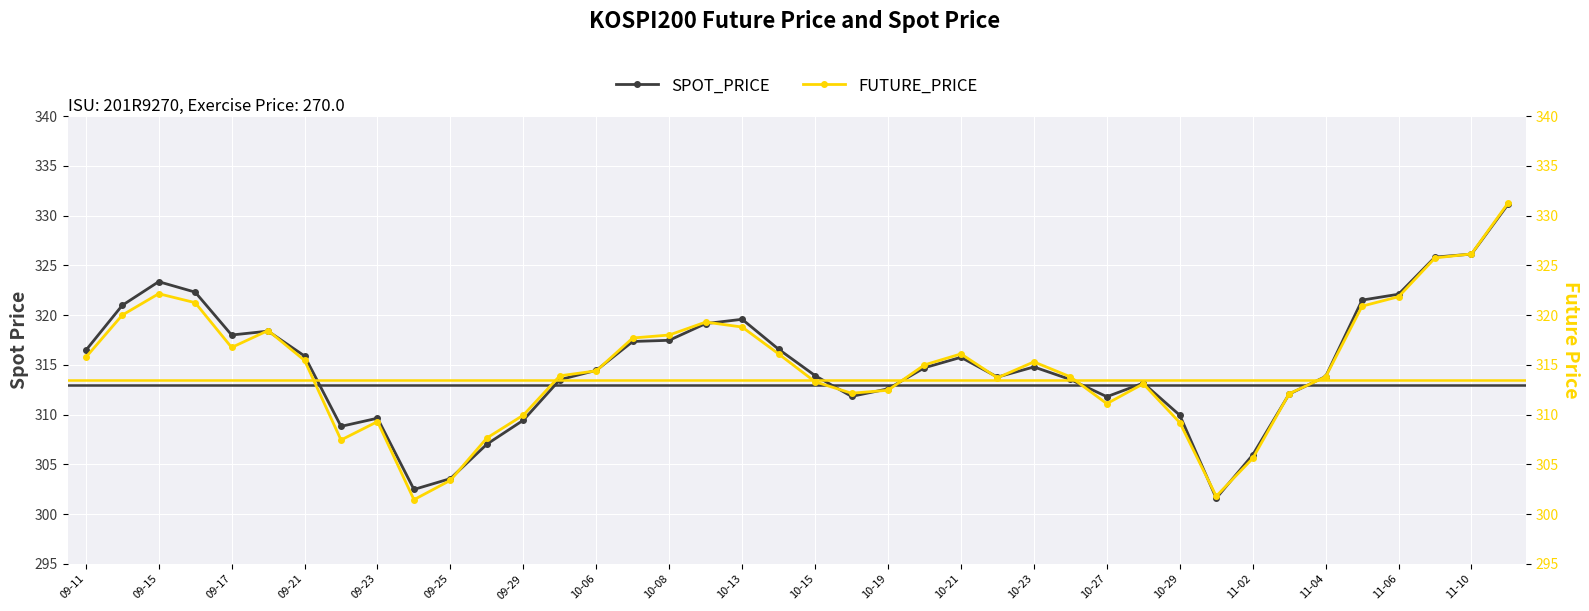

Reading right to left, list all the values displayed in this chart.

SPOT_PRICE: 331.1	326.1	325.8	322.1	321.5	313.8	312.1	305.9	301.6	309.9	313.2	311.8	313.5	314.8	313.8	315.8	314.7	312.6	311.8	313.9	316.6	319.6	319.1	317.5	317.4	314.4	313.5	309.4	307.0	303.6	302.5	309.6	308.8	315.9	318.4	318.0	322.3	323.4	321.0	316.4
FUTURE_PRICE: 331.2	326.1	325.8	321.9	320.9	313.8	312.1	305.6	301.8	309.2	313.1	311.1	313.8	315.3	313.7	316.1	315.0	312.4	312.1	313.3	316.1	318.8	319.3	318.0	317.7	314.4	313.9	309.9	307.6	303.4	301.4	309.3	307.4	315.4	318.4	316.8	321.2	322.1	320.0	315.8